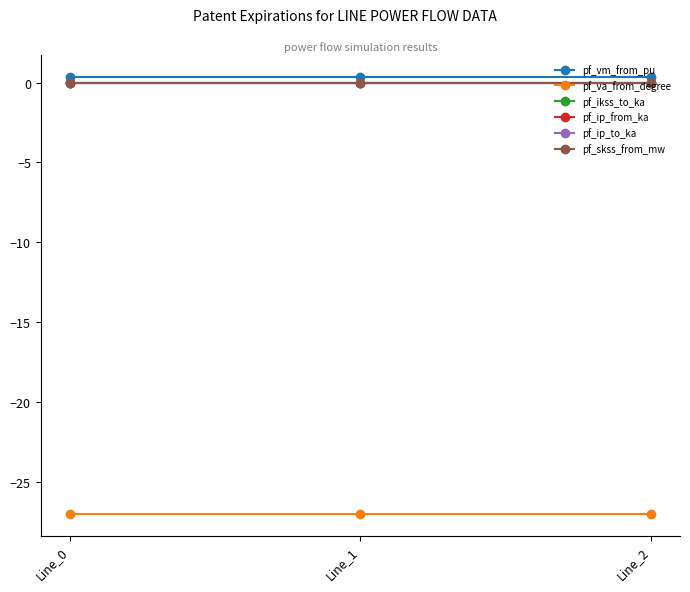

Is this an area chart (filled region under the line)?

No